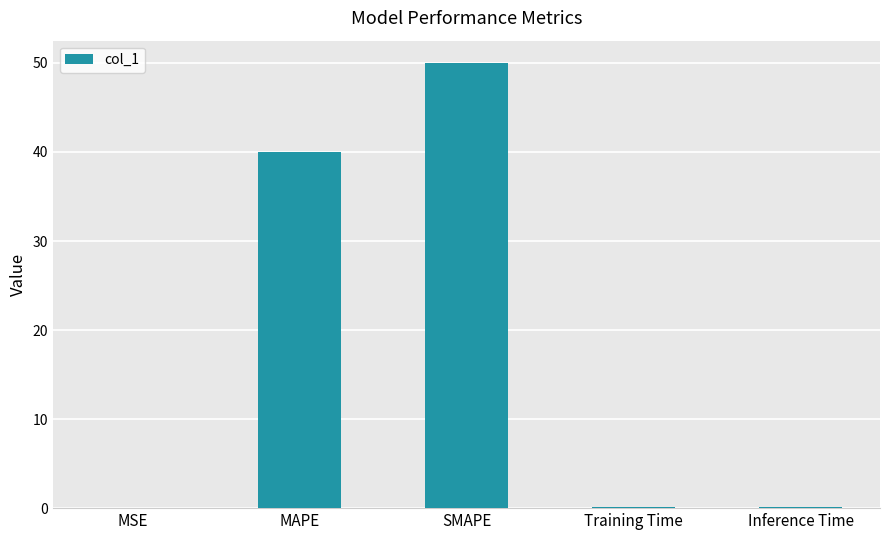

Count the number of categories in the chart.

5